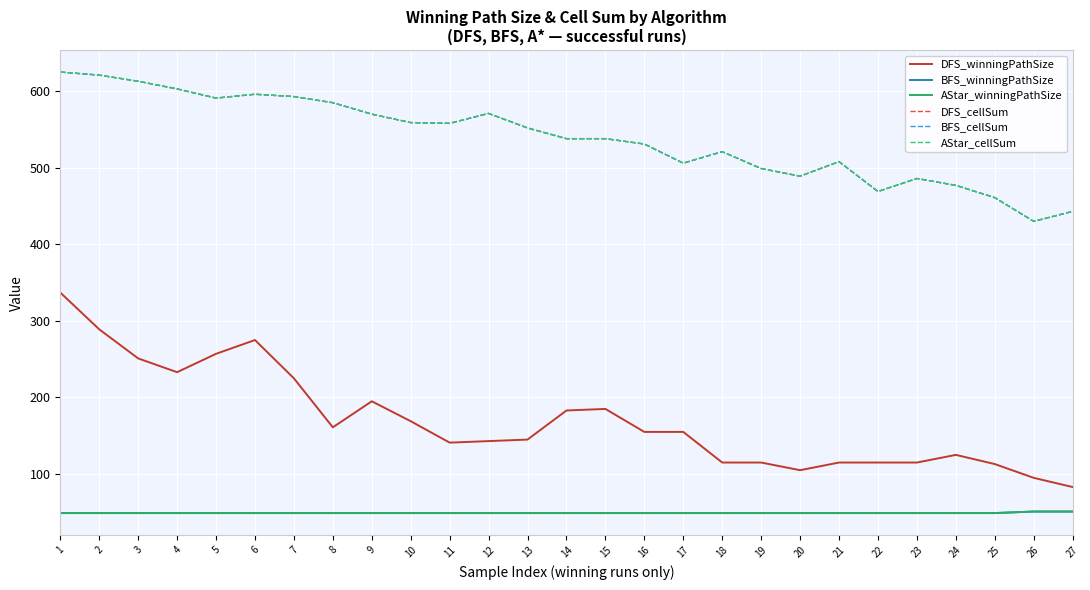

At which category is the sum across all series the highest?

1